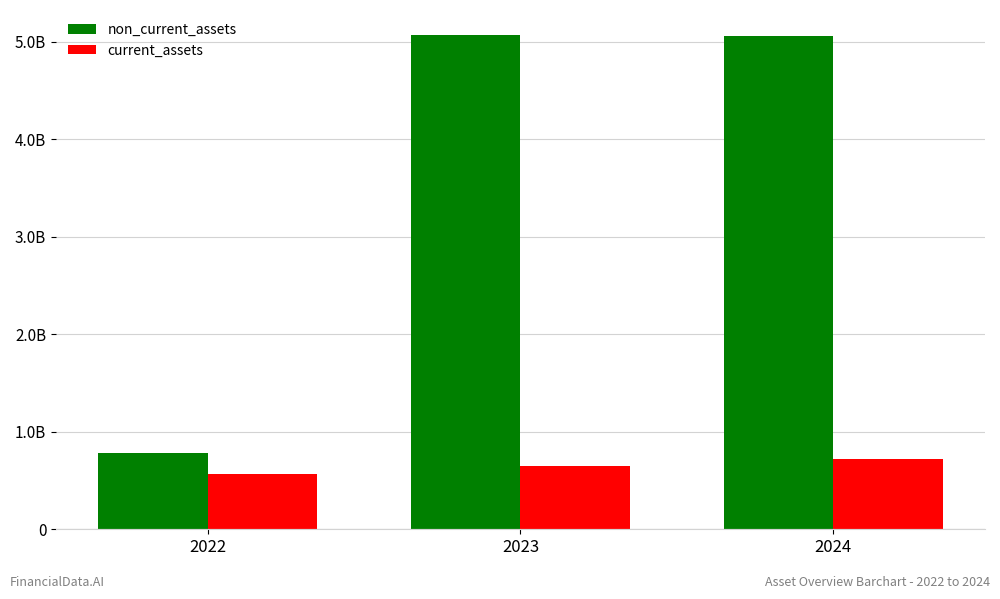

At how many categories does at least one series exceed 4355364759?

2